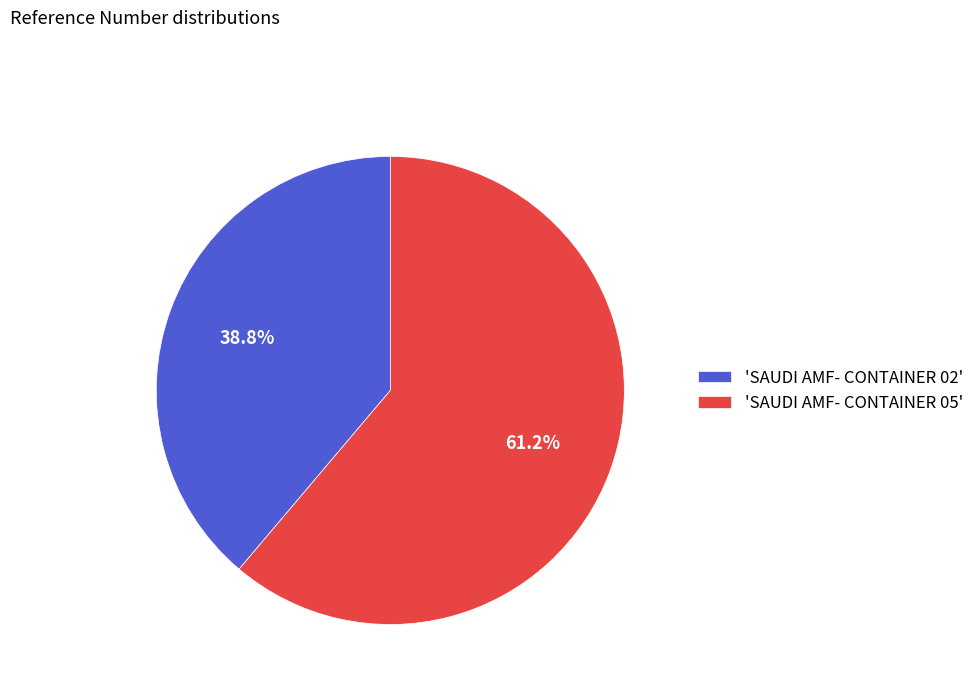

What is the largest slice in the pie chart?

'SAUDI AMF- CONTAINER 05'